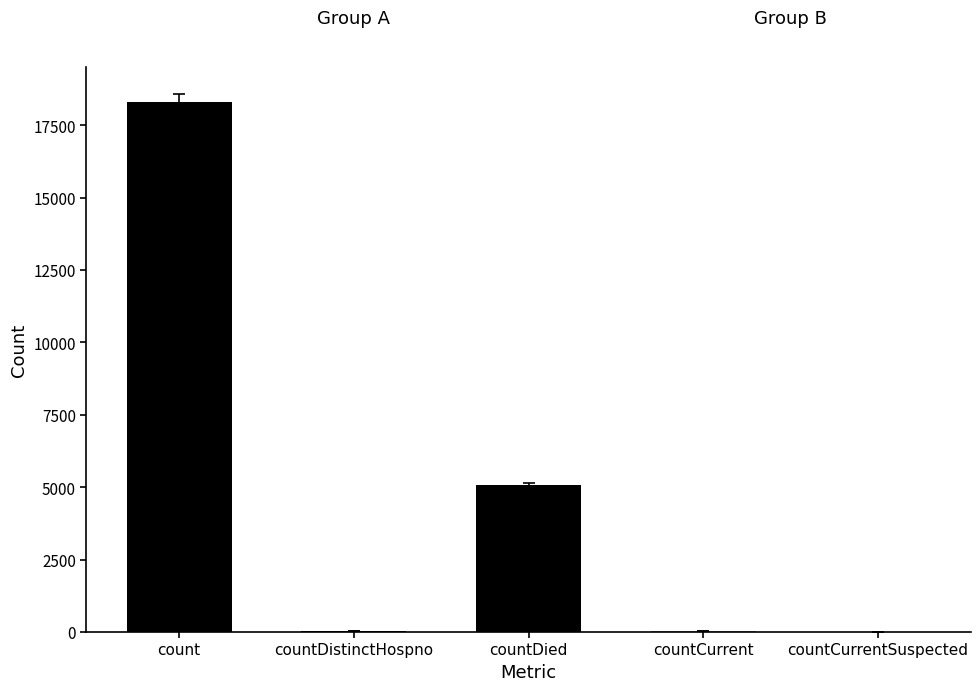

What is the change in value from count to countDied?

-13241